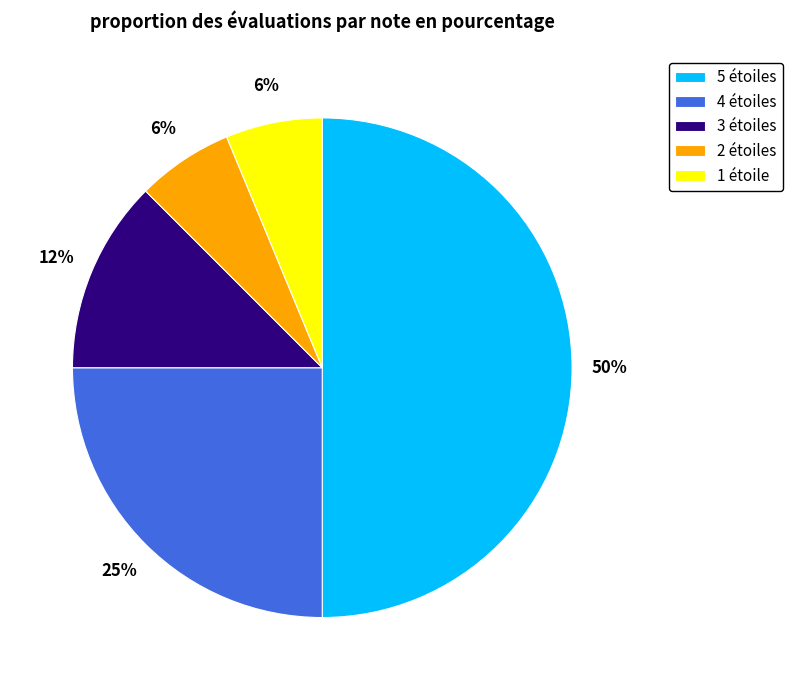

What percentage is the 2 étoiles slice, to the nearest percent?

6%